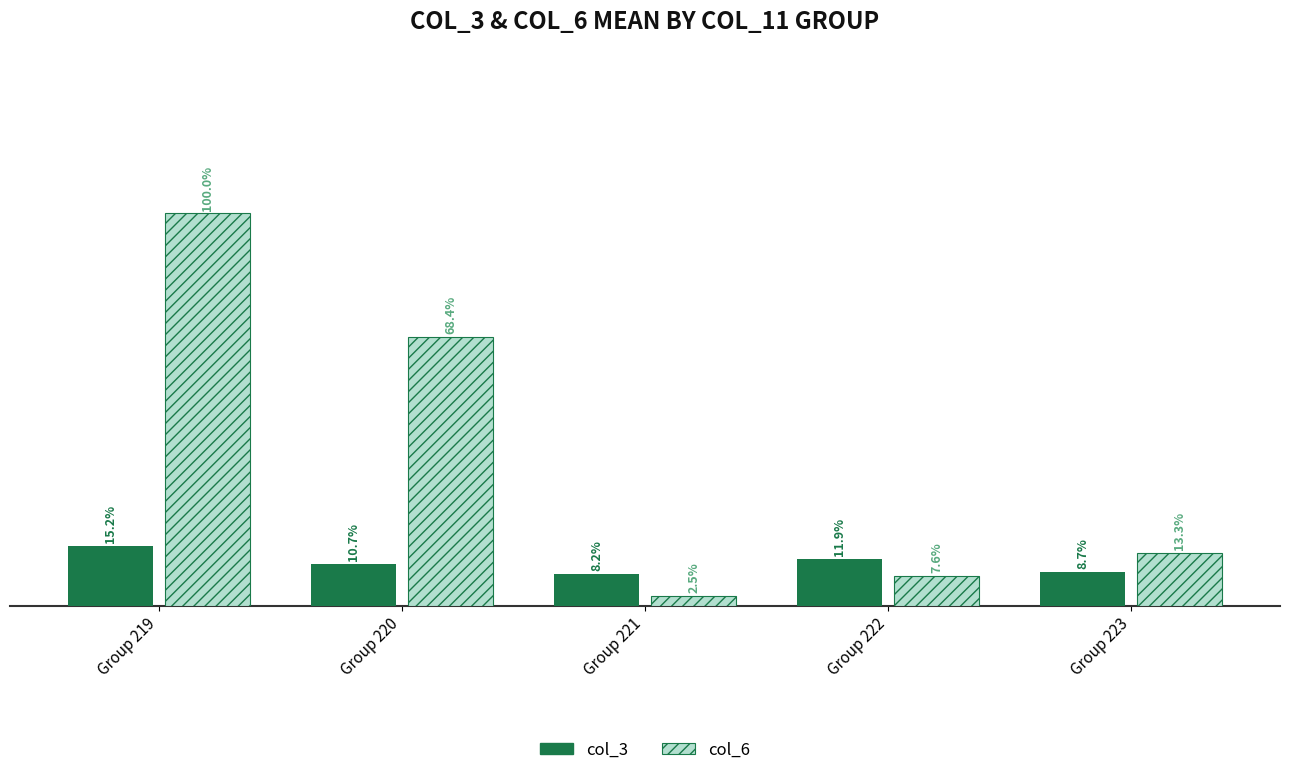

Rank the categories by col_6 value from highest to lowest.

Group 219, Group 220, Group 223, Group 222, Group 221